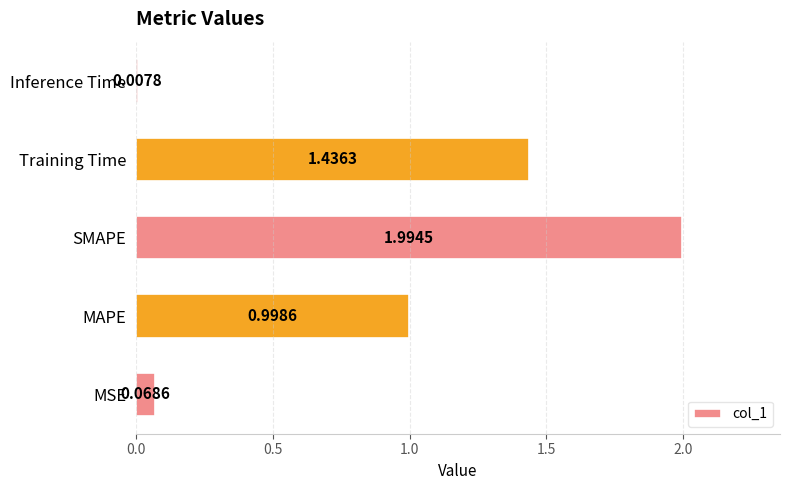

List the labels in order of value, smallest first.

Inference Time, MSE, MAPE, Training Time, SMAPE